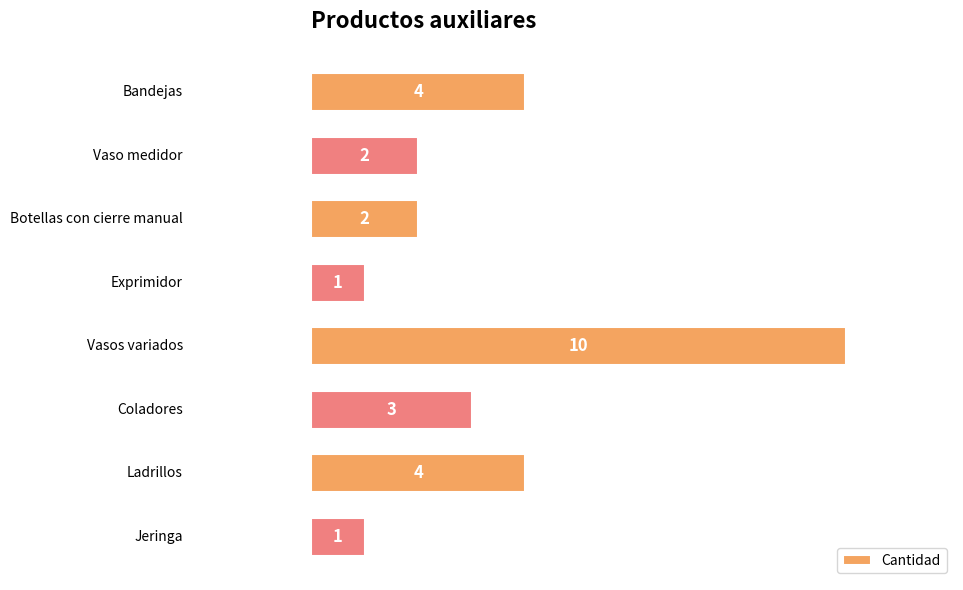

What is the maximum value shown in the chart?

10